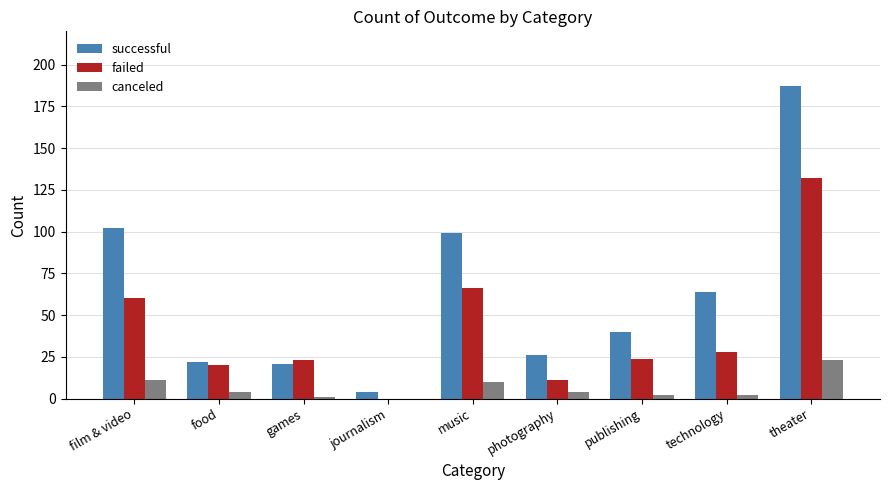

What is the sum of the failed values at photography and film & video?

71